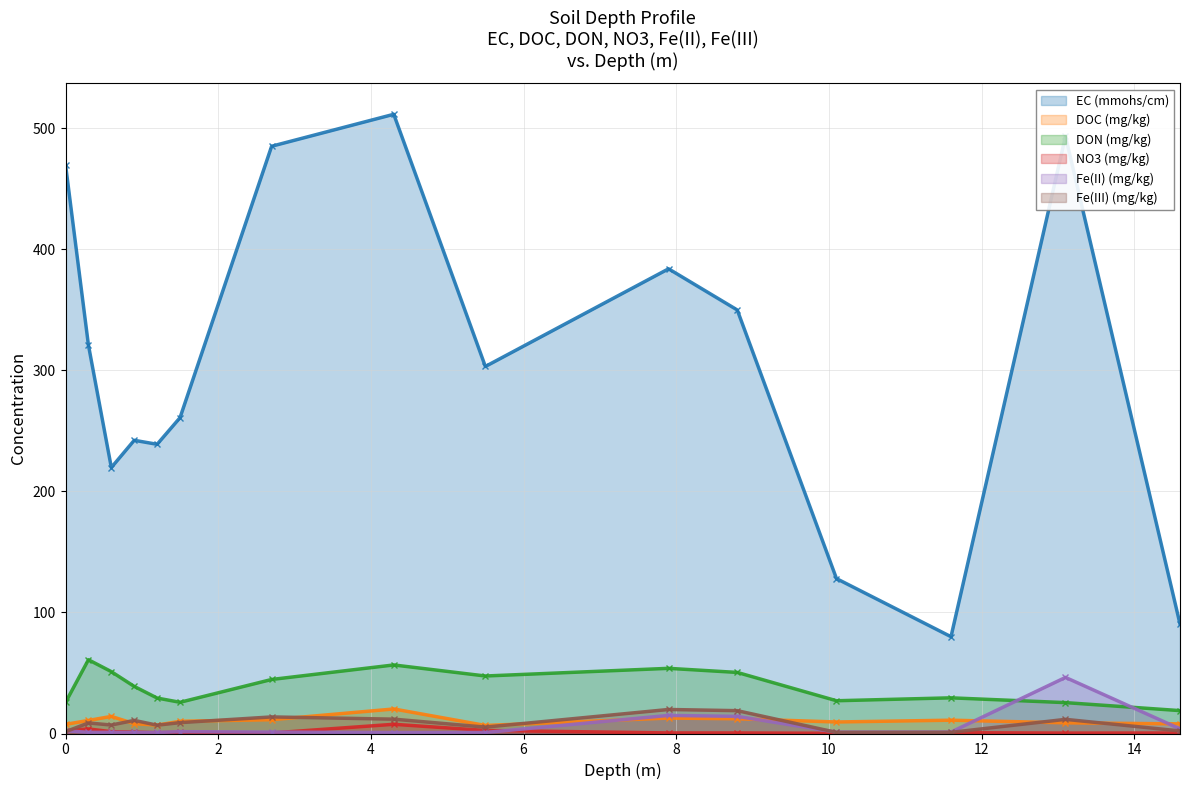

What is the difference between the maximum and minimum values in the DON (mg/kg) series?

42.0